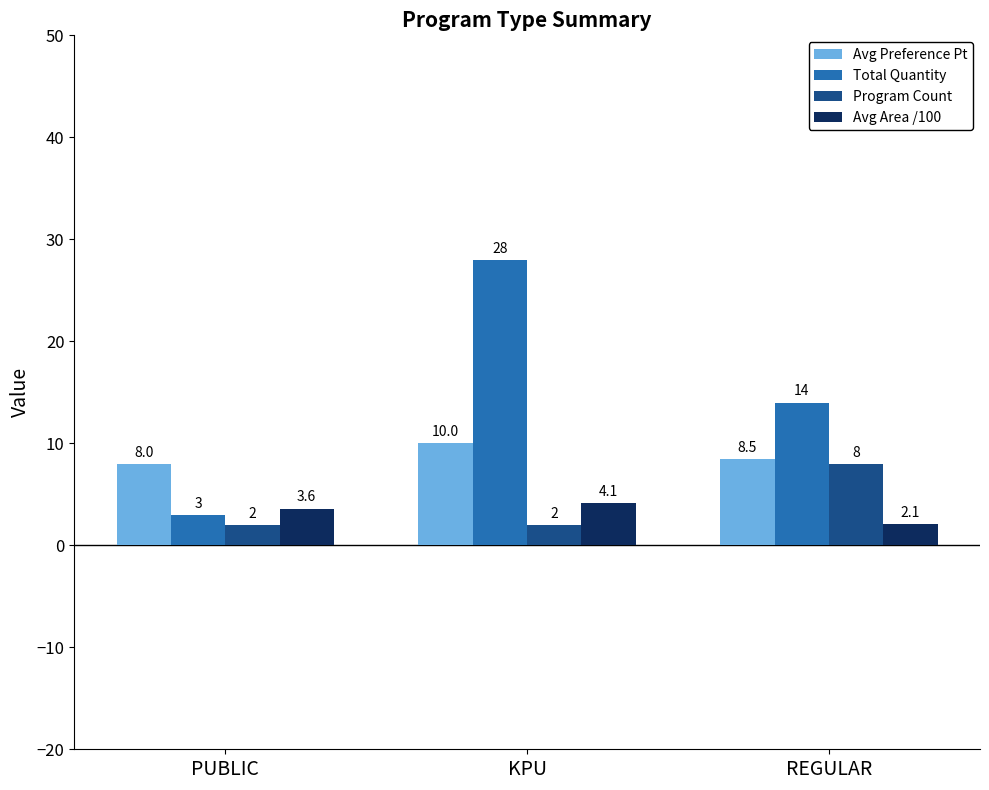

At how many categories does at least one series exceed 2?

3